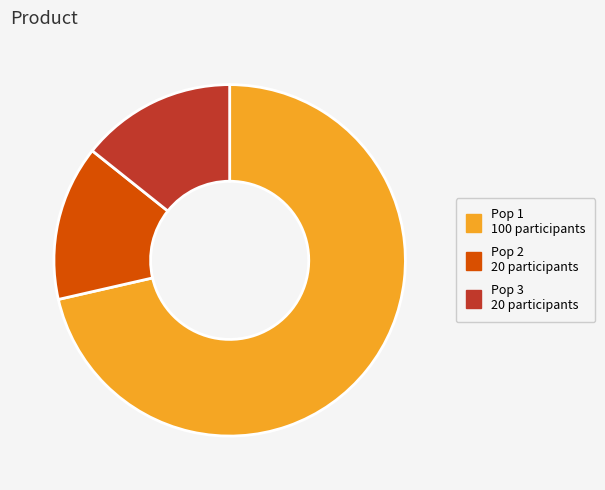

Which category accounts for the majority?

Pop 1